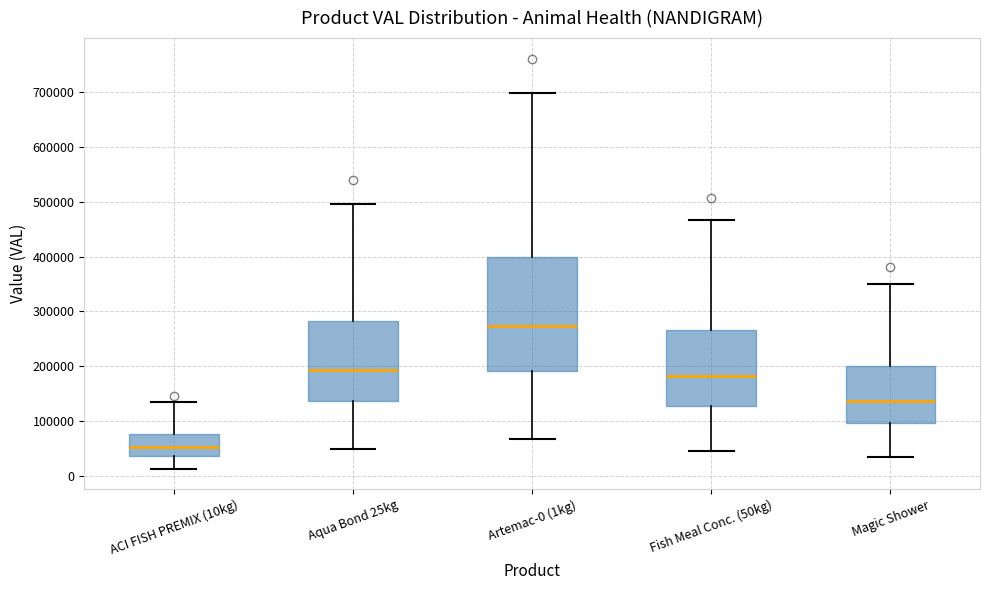

Reading left to right, read every box against the y-axis: the position of its median line, the range the box covers, and the ends of its whiskers. The values are not printed on the chart, so give them approximately, as read against the axis.

ACI FISH PREMIX (10kg): median 50000, box 40000 to 80000, whiskers 10000 to 130000
Aqua Bond 25kg: median 190000, box 140000 to 280000, whiskers 50000 to 500000
Artemac-0 (1kg): median 270000, box 190000 to 400000, whiskers 70000 to 700000
Fish Meal Conc. (50kg): median 180000, box 130000 to 270000, whiskers 50000 to 470000
Magic Shower: median 140000, box 100000 to 200000, whiskers 30000 to 350000